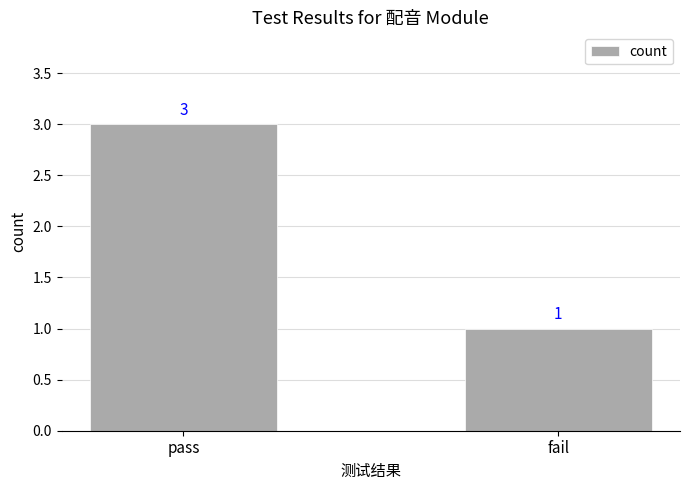

What is the approximate value at fail?

1